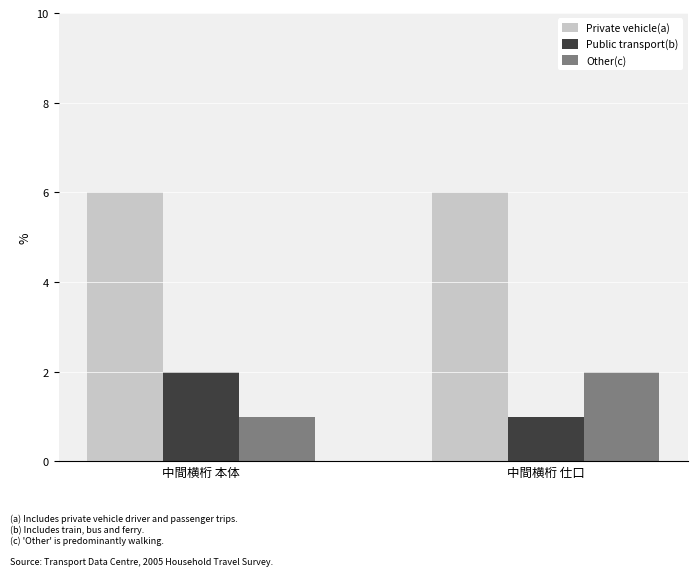

What value does the Private vehicle(a) series have at 中間横桁 仕口?

6